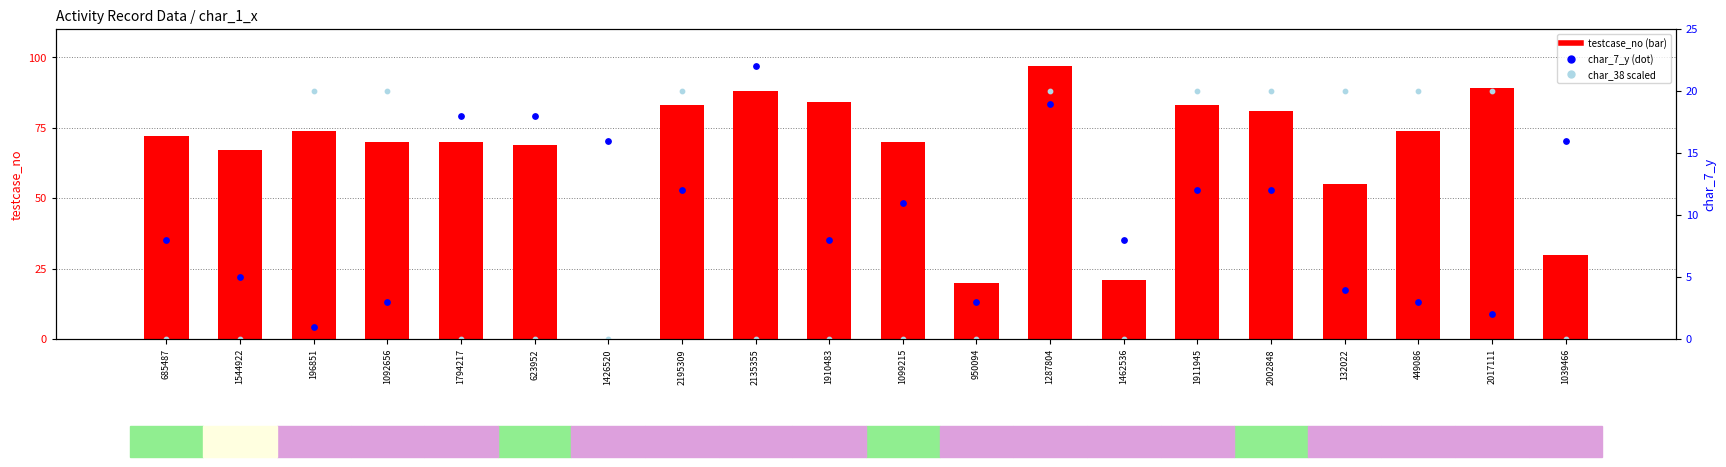

What are all the series names shown in the legend?

testcase_no, char_7_y, char_38 (scaled)